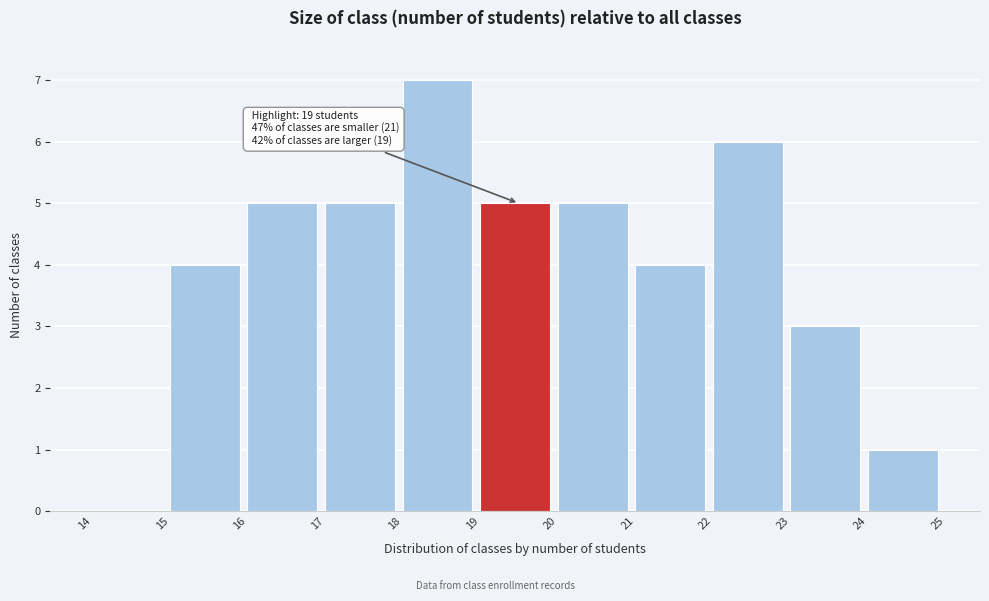

Which range on the x-axis has the tallest bar?

18 to 19